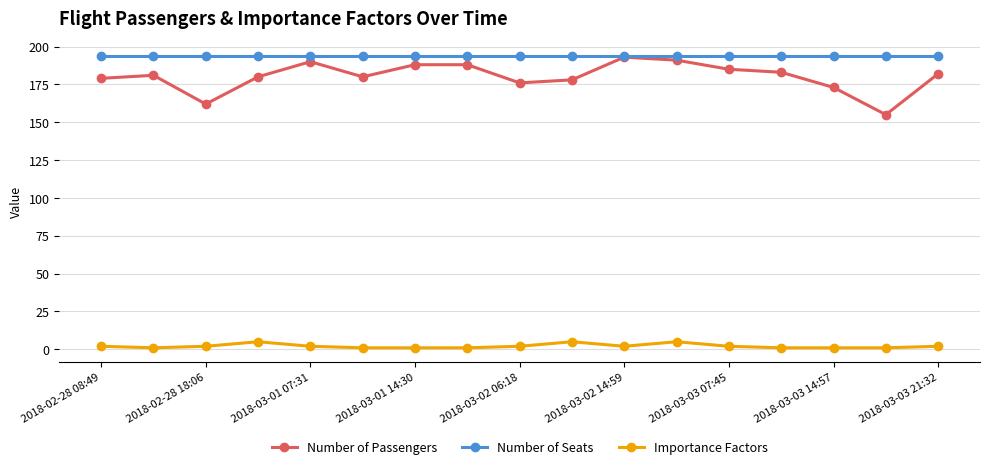

True or false: Importance Factors has more than 1 points higher than both neighbors.

True